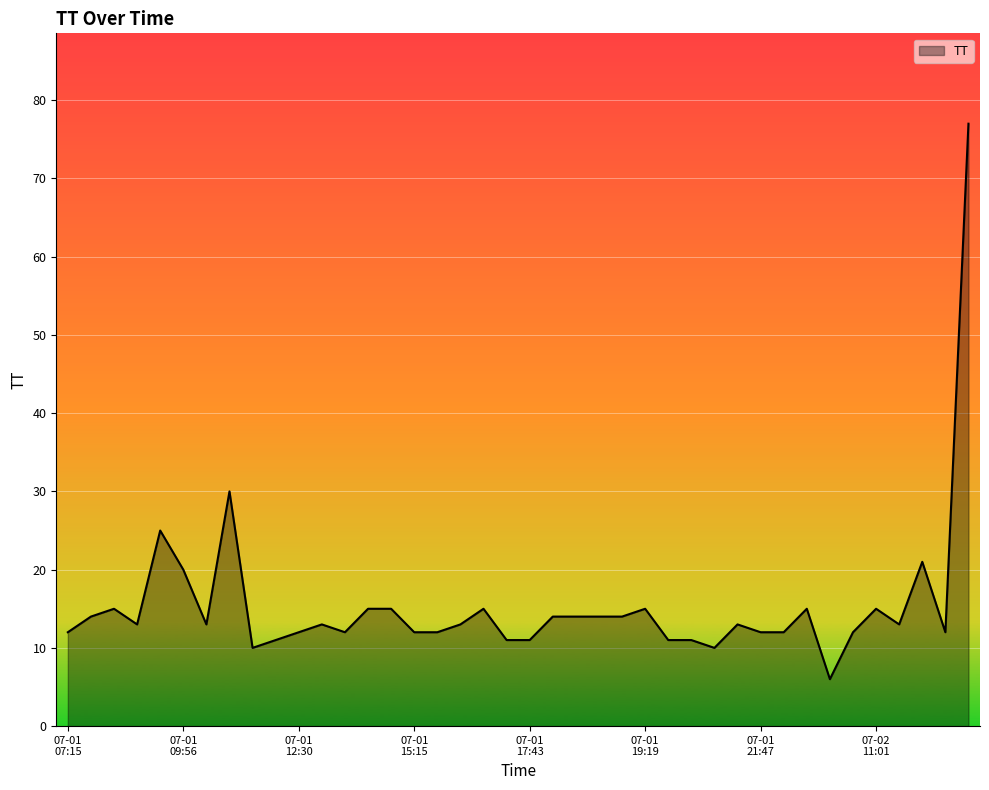

What is the minimum value shown in the chart?

6